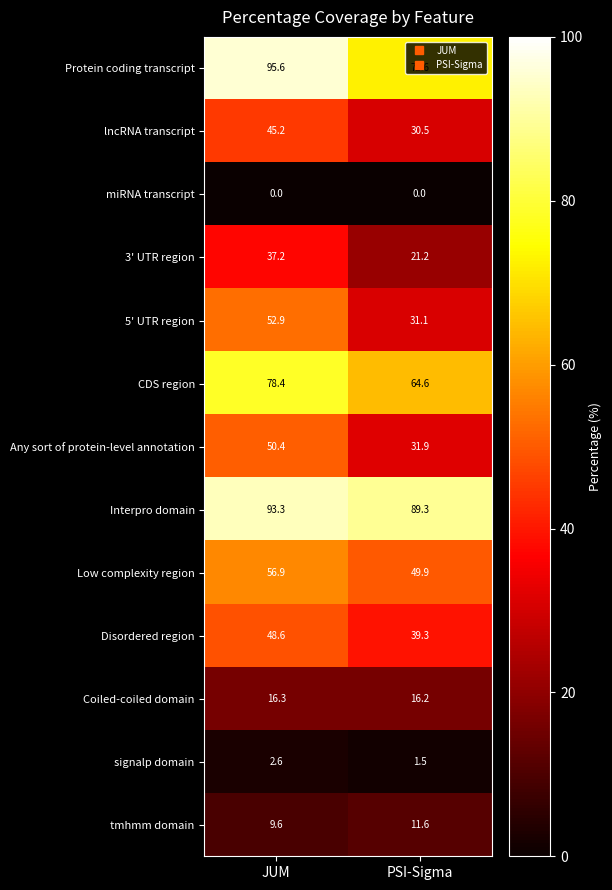

What is the highest value of the Interpro domain series?

93.3